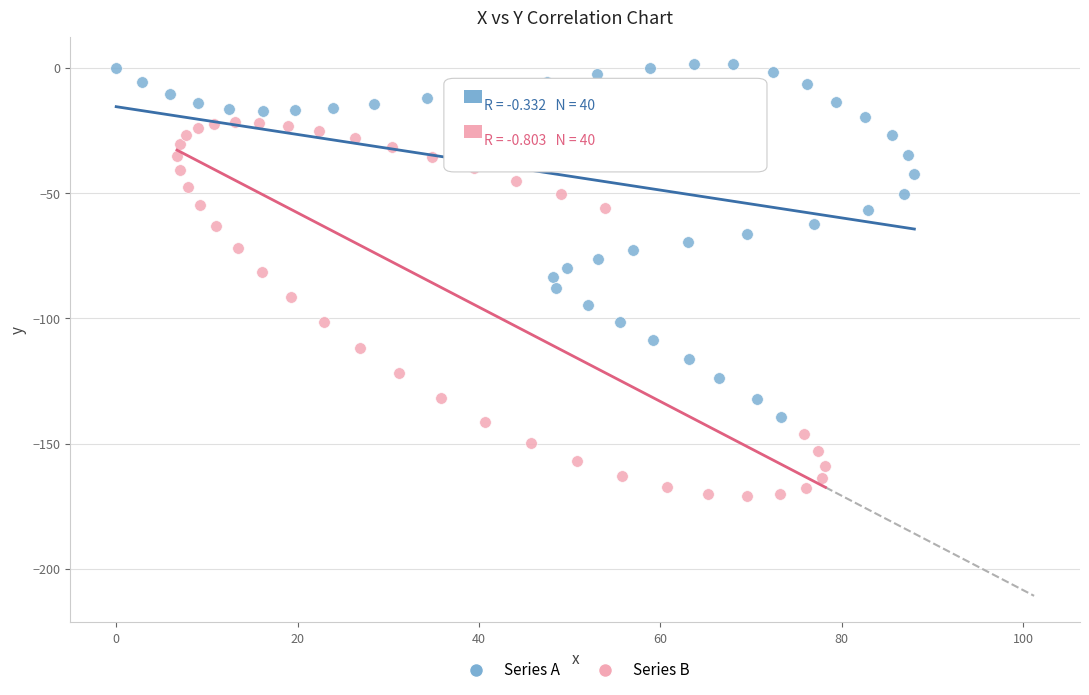

Which series contains the lowest Y value?

Series B